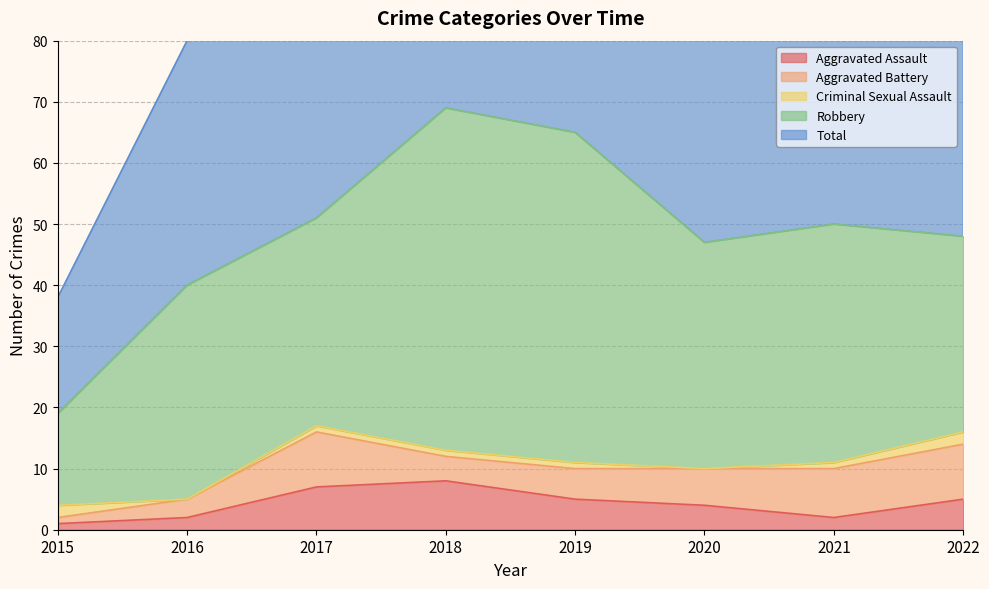

What is the approximate value of Aggravated Assault at 2015?

1